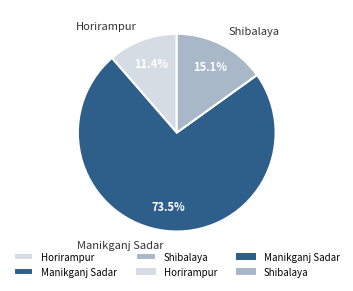

What percentage is NOT represented by Manikganj Sadar?

26.5%